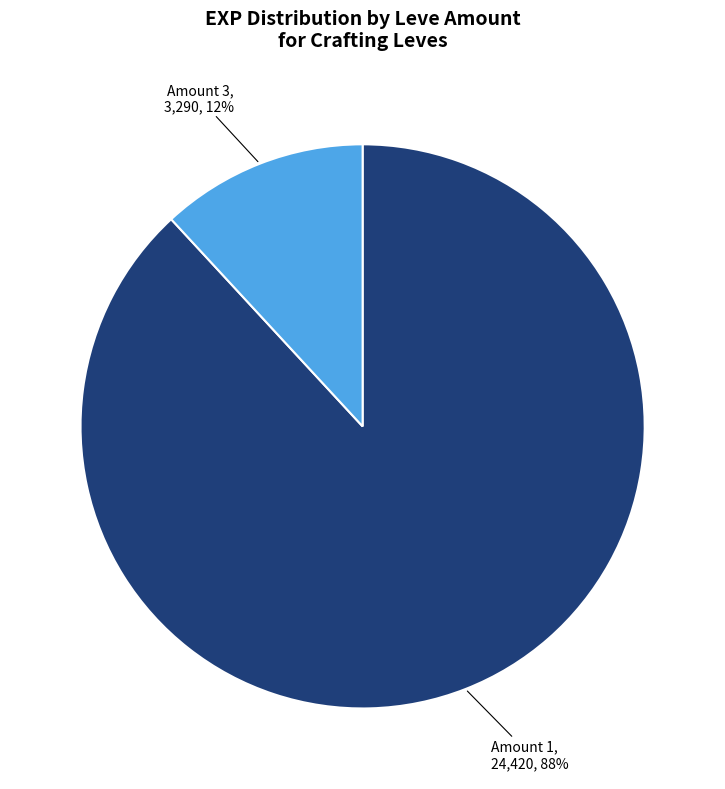

To the nearest percent, what is the difference between the largest and smallest slice percentages?

76%